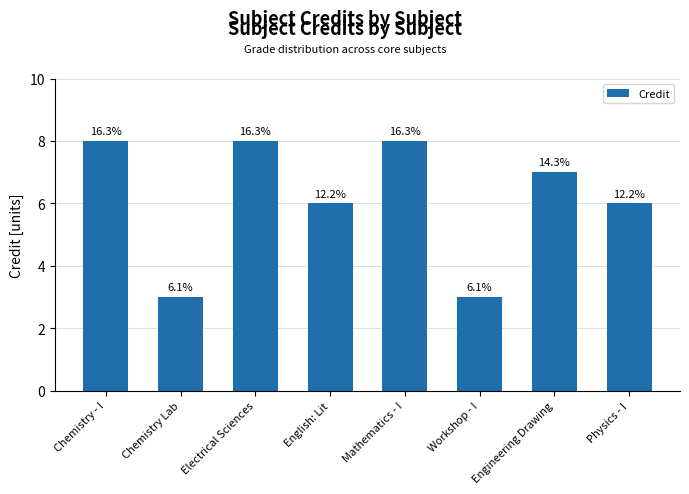

What is the sum of all values?

49